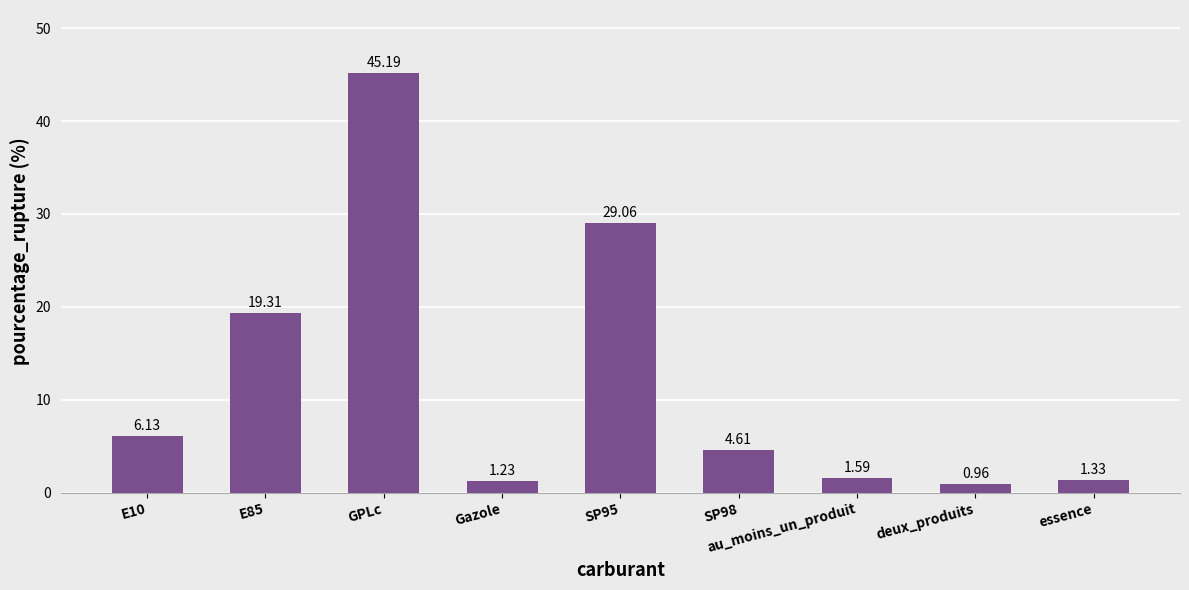

How many data points are less than 4?

4